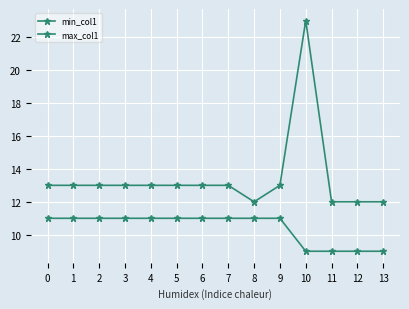

Does the chart have visible grid lines?

Yes